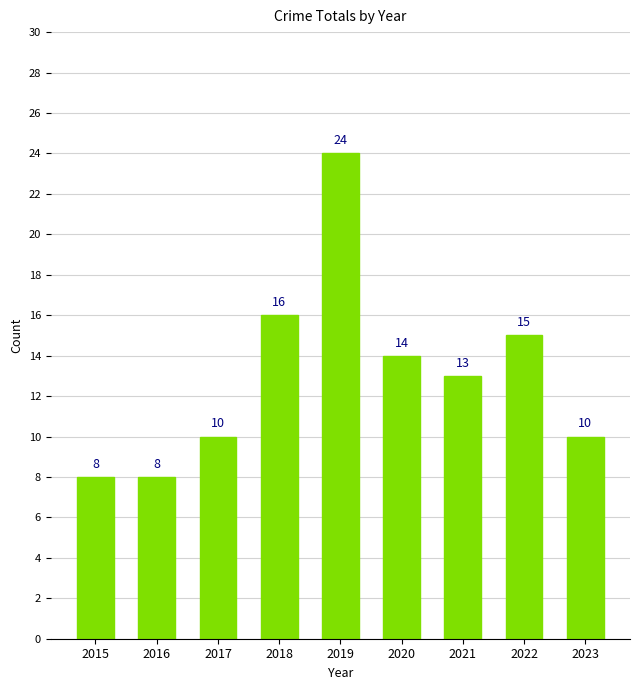

Does the chart contain stacked bars?

No